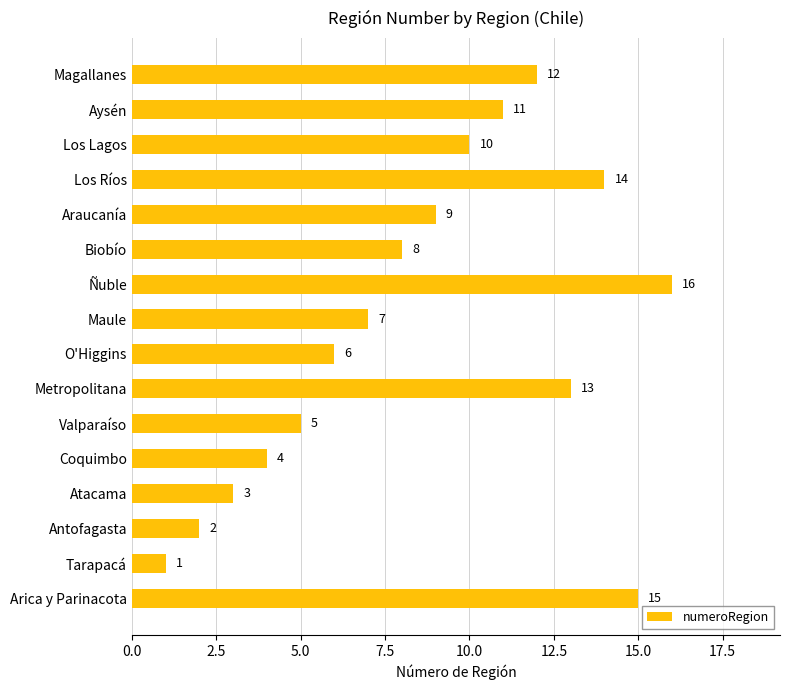

The value at Los Ríos is 9. True or false?

False